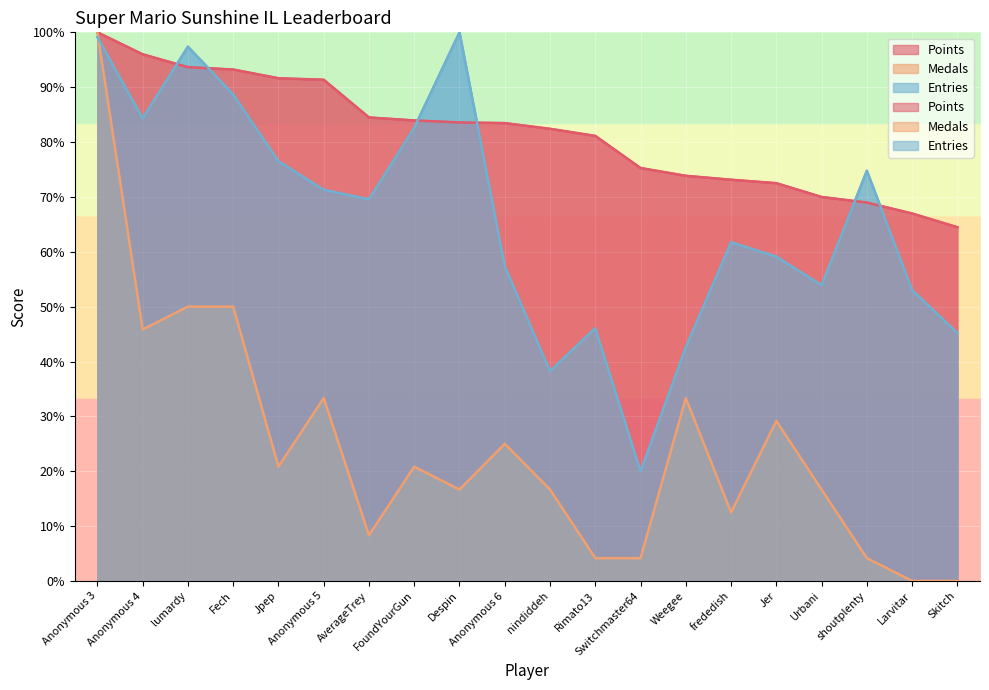

What value does the Points series have at Despin?

83.6